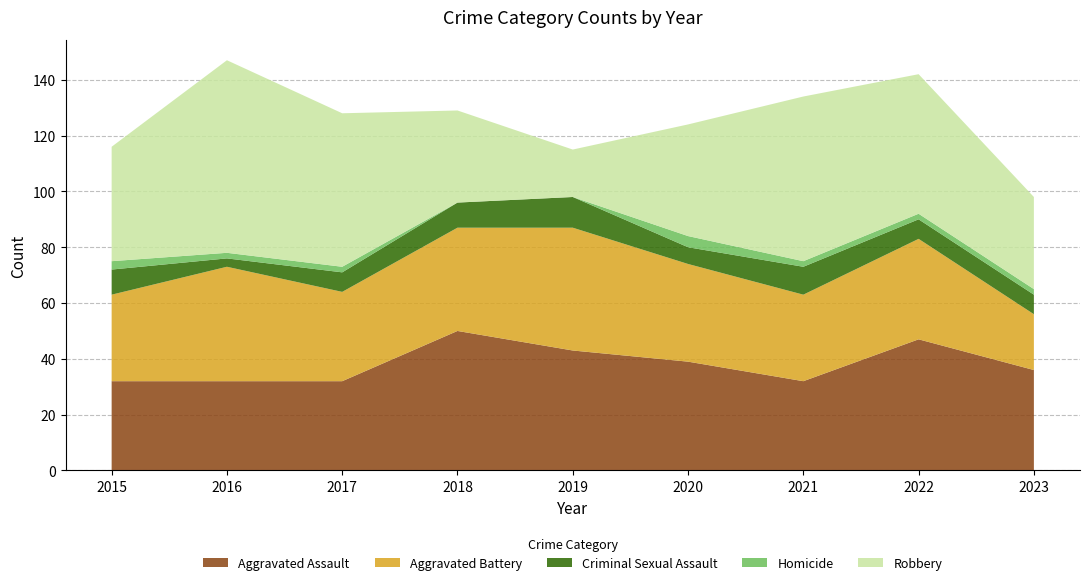

Reading left to right, transcribe all the data shown in this chart.

Aggravated Assault: 32	32	32	50	43	39	32	47	36
Aggravated Battery: 31	41	32	37	44	35	31	36	20
Criminal Sexual Assault: 9	3	7	9	11	6	10	7	7
Homicide: 3	2	2	0	0	4	2	2	2
Robbery: 41	69	55	33	17	40	59	50	33